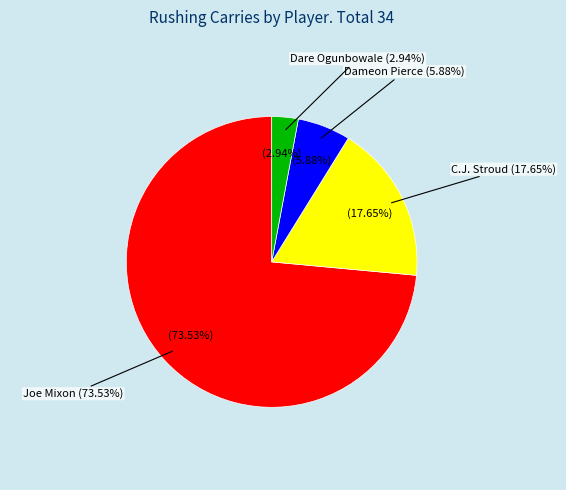

Does Joe Mixon account for over 50% of the chart?

Yes